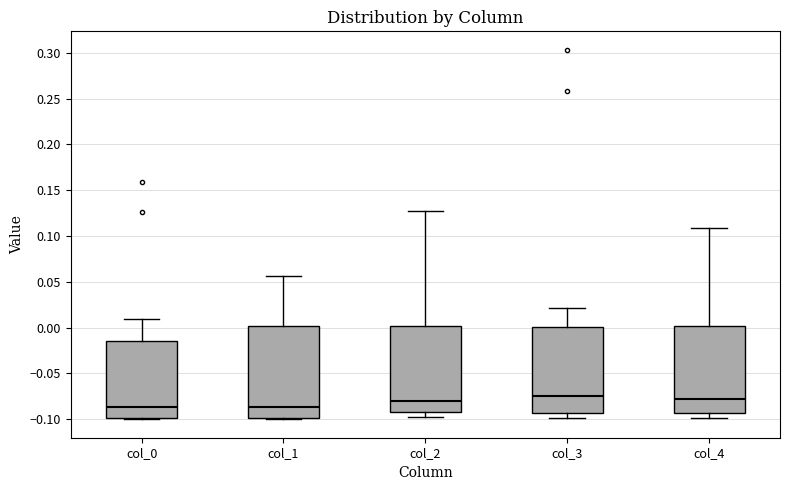

Reading left to right, transcribe this box plot: for each box, give where its median line is, the range the box spans, and where its two whiskers end, as read against the y-axis. The values are not printed on the chart, so give them approximately, as read against the axis.

col_0: median -0.085, box -0.100 to -0.015, whiskers -0.100 to 0.010
col_1: median -0.085, box -0.100 to 0.000, whiskers -0.100 to 0.055
col_2: median -0.080, box -0.090 to 0.000, whiskers -0.100 to 0.125
col_3: median -0.075, box -0.095 to 0.000, whiskers -0.100 to 0.020
col_4: median -0.080, box -0.095 to 0.000, whiskers -0.100 to 0.110